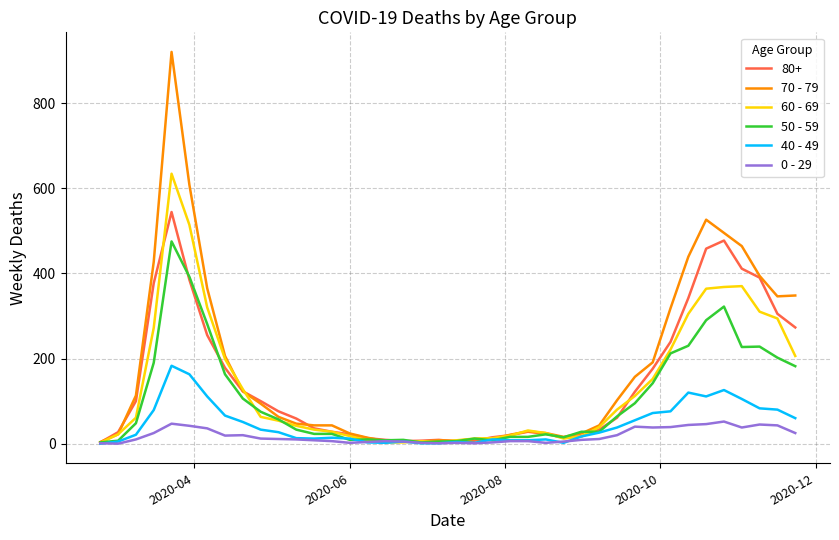

What are all the series names shown in the legend?

80+, 70 - 79, 60 - 69, 50 - 59, 40 - 49, 0 - 29